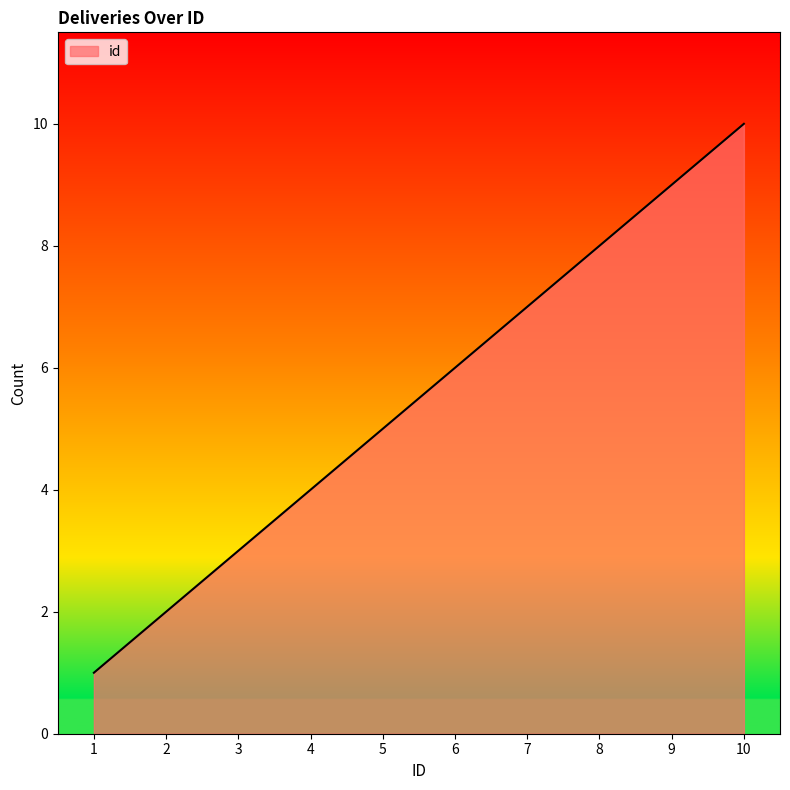

Reading left to right, what are all the values shown in this chart?

1=1	2=2	3=3	4=4	5=5	6=6	7=7	8=8	9=9	10=10